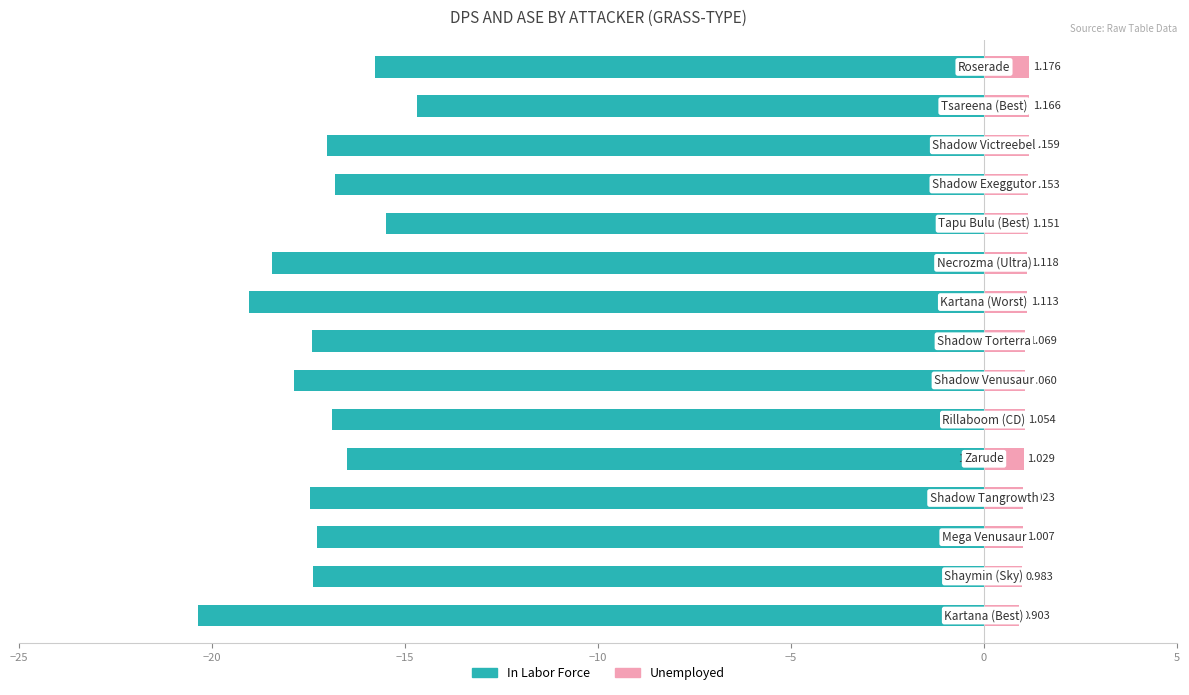

How many series are shown in this chart?

2